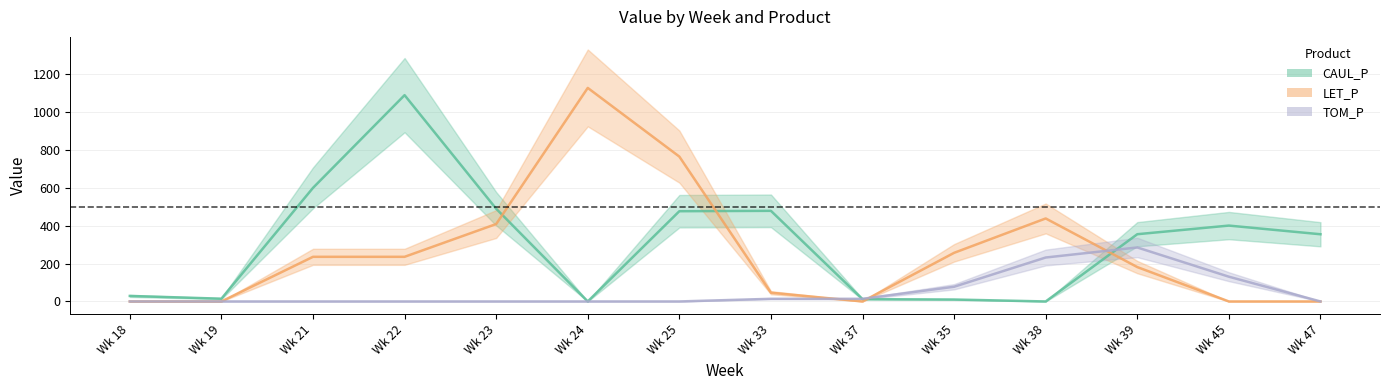

What are all the series names shown in the legend?

CAUL_P, LET_P, TOM_P